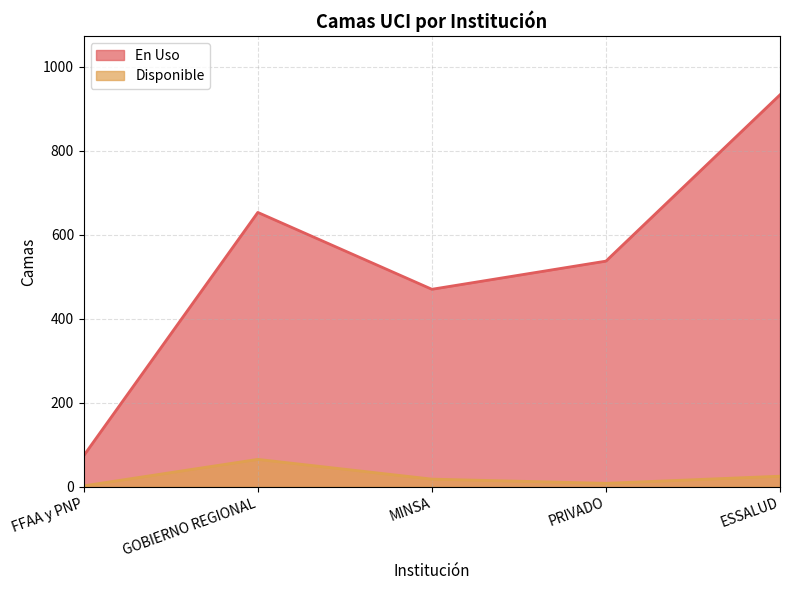

What is the label of the 4th point from the right?

GOBIERNO REGIONAL